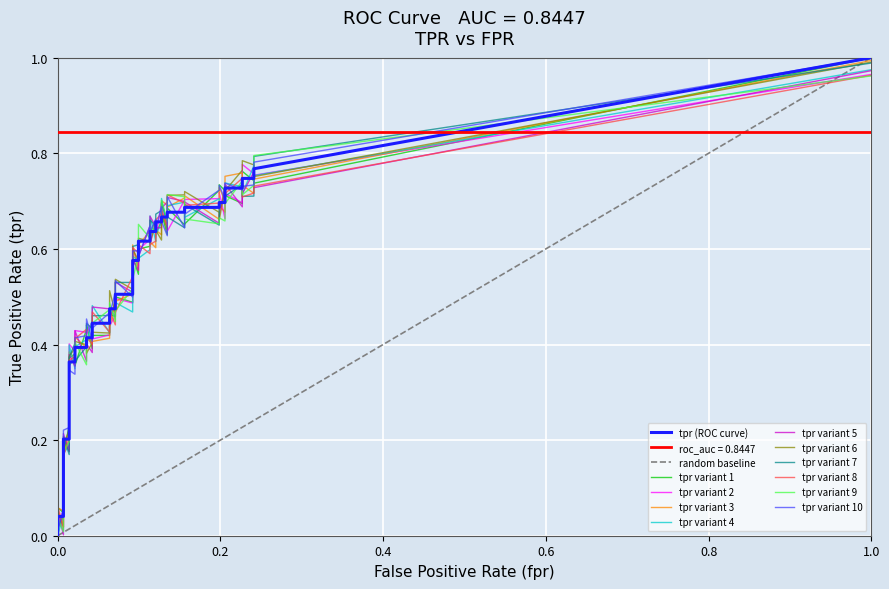

What is the sum of all tpr values?

20.0